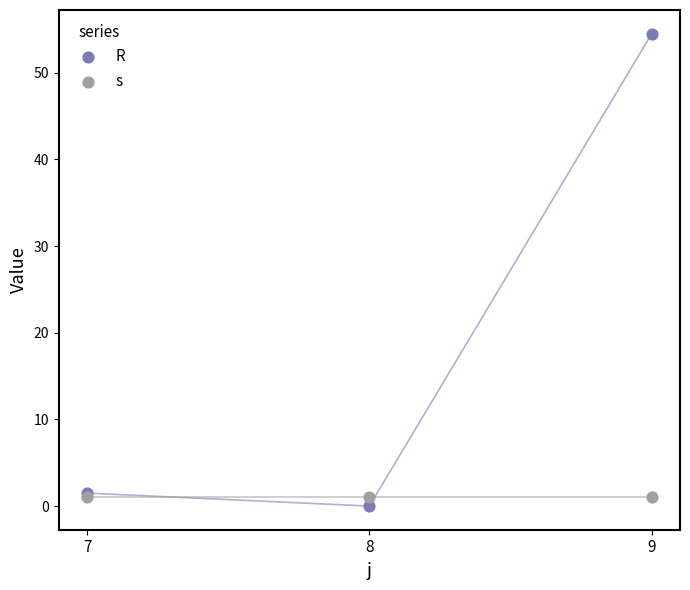

What are all the series names shown in the legend?

R, s